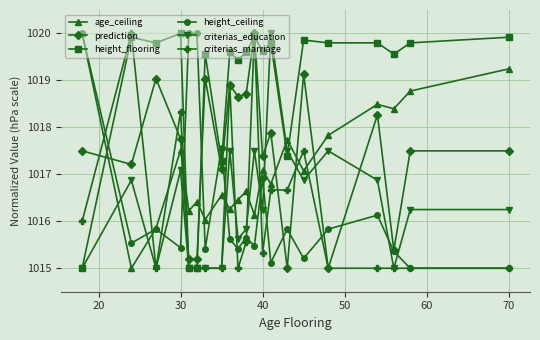

What is the lowest value of the height_ceiling series?

1015.0